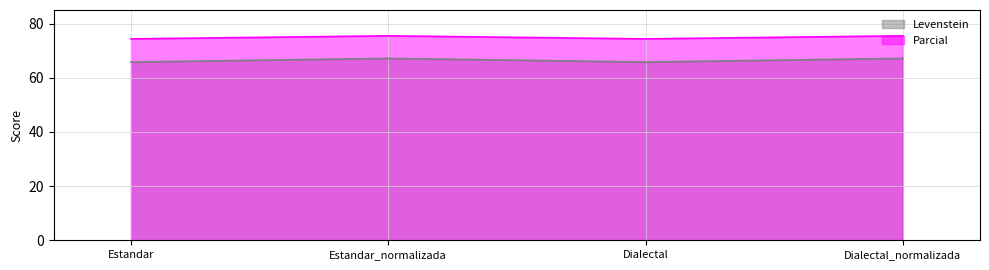

Count the number of data series in this chart.

2